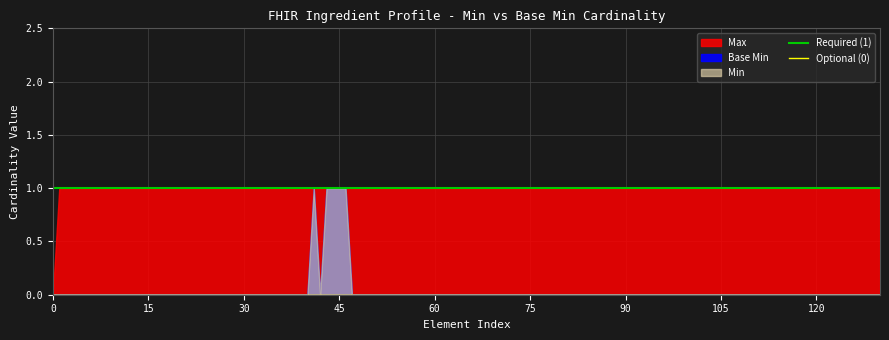

How many lines are shown in the chart?

2